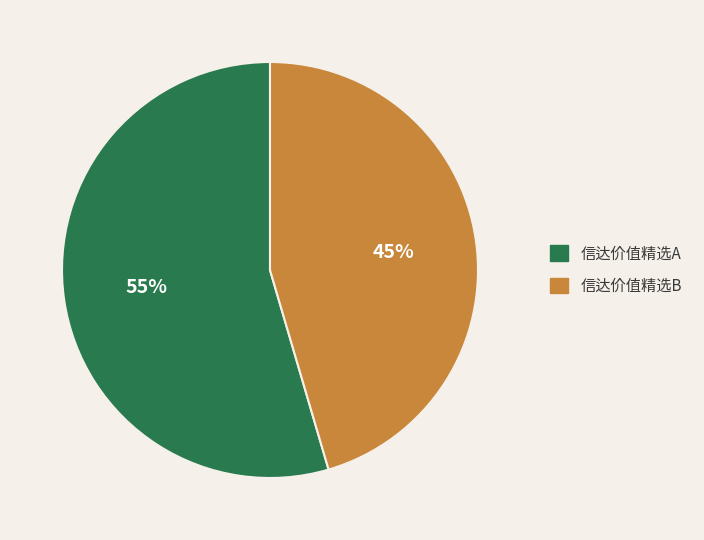

Which category has the biggest portion of the pie?

信达价值精选A